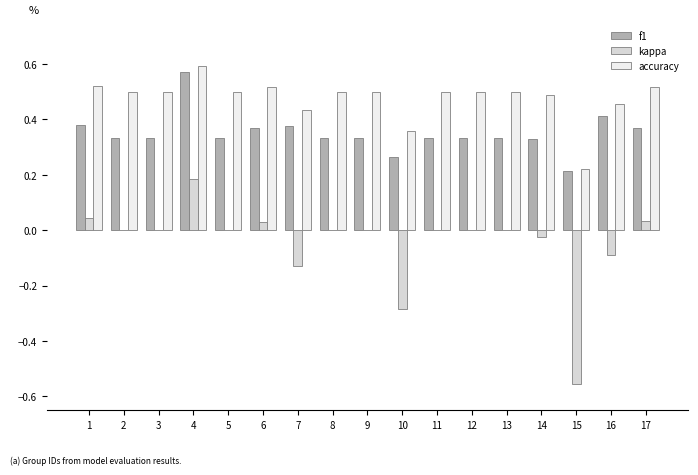

How many categories are shown in the chart?

17